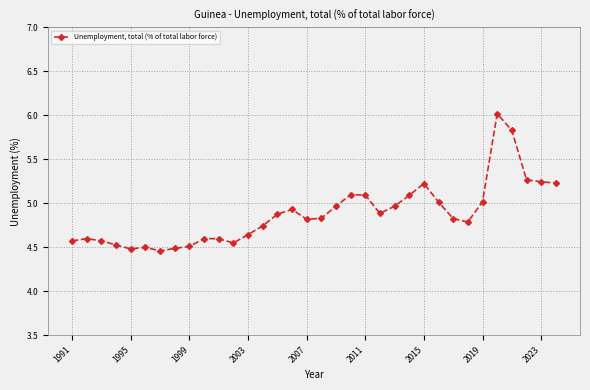

How many lines are shown in the chart?

1